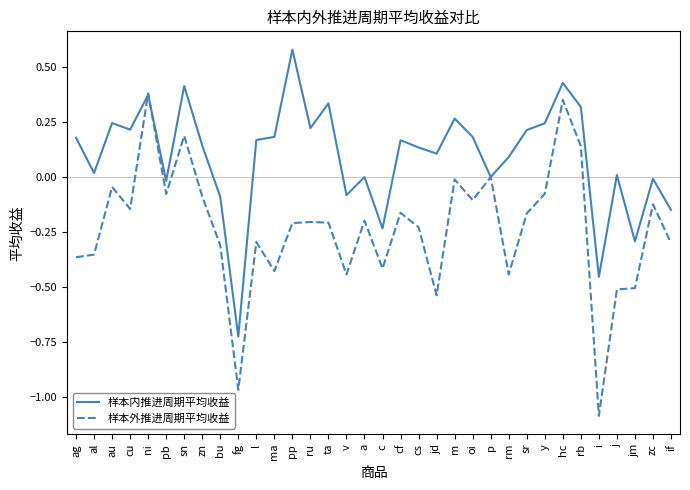

Which label corresponds to the smallest value in the chart?

i